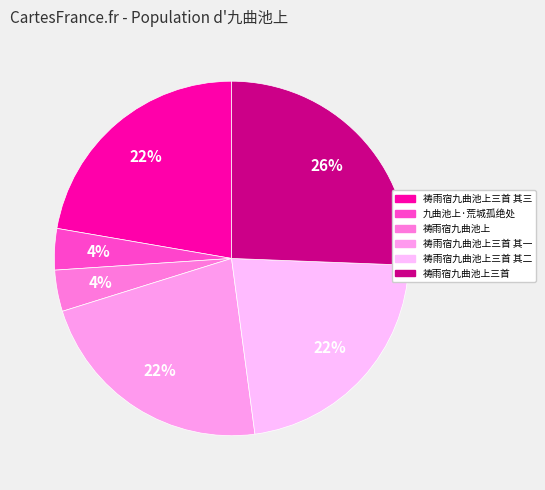

To the nearest percent, what is the average slice percentage?

17%